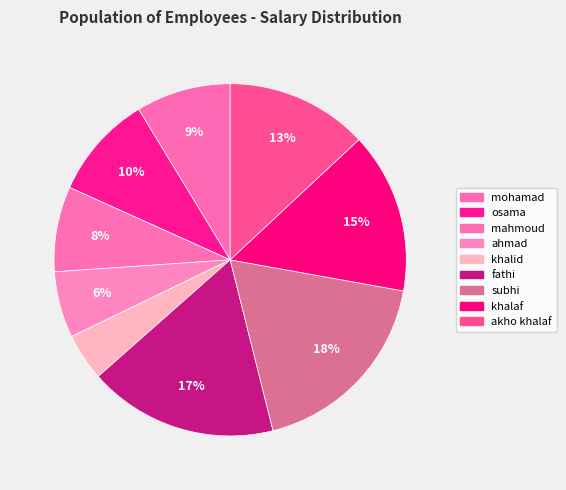

To the nearest percent, what portion does ahmad represent?

6%